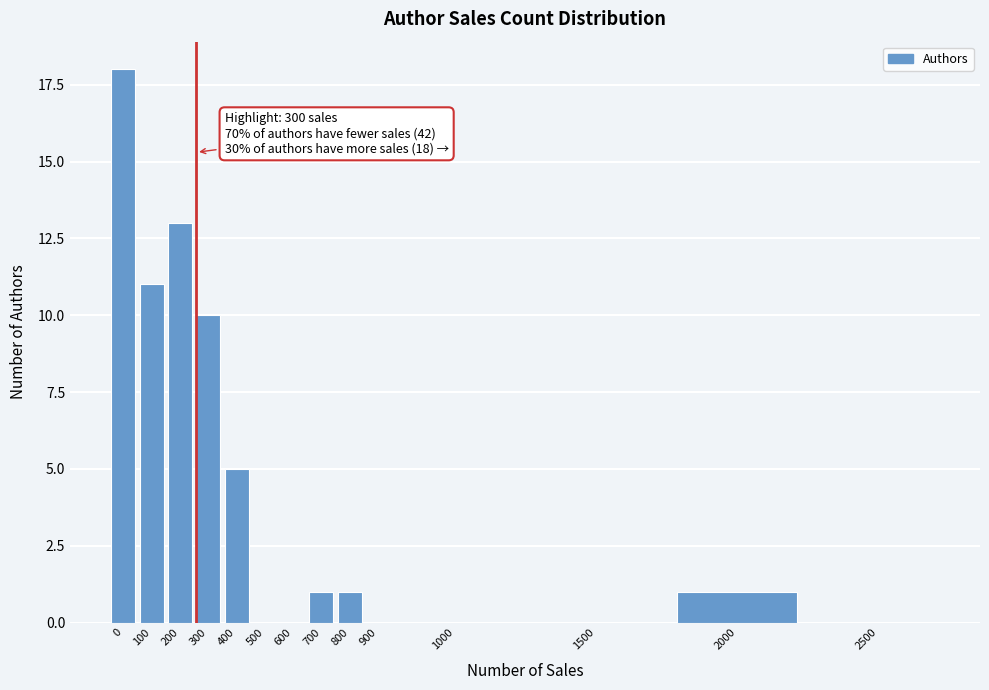

Reading left to right, list all the values displayed in this chart.

0=18	100=11	200=13	300=10	400=5	500=0	600=0	700=1	800=1	900=0	1000=0	1500=0	2000=1	2500=0